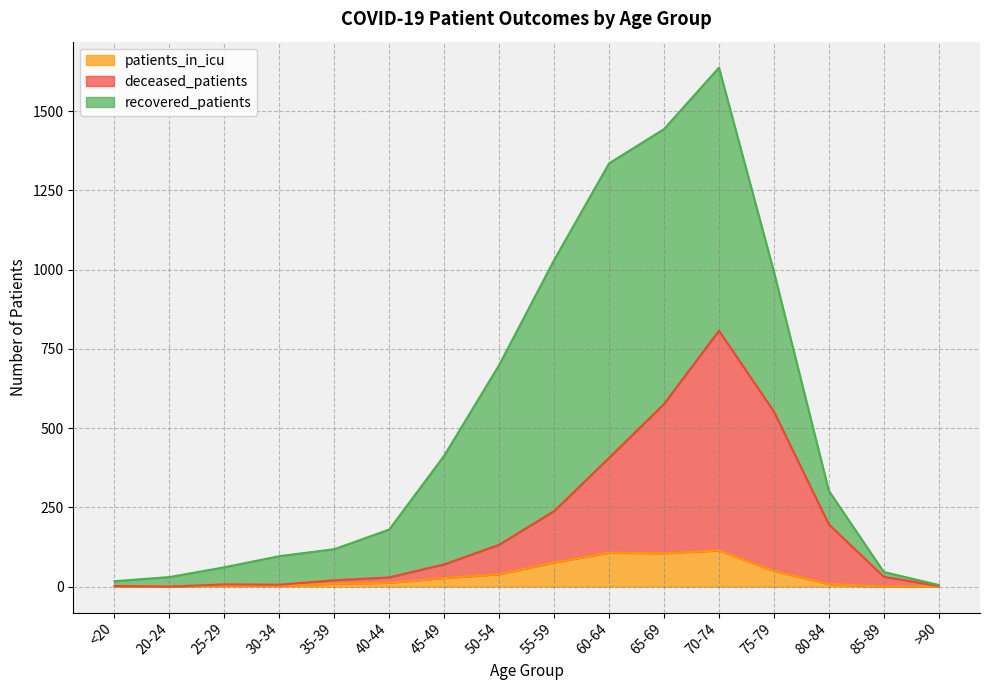

How many categories are shown in the chart?

16